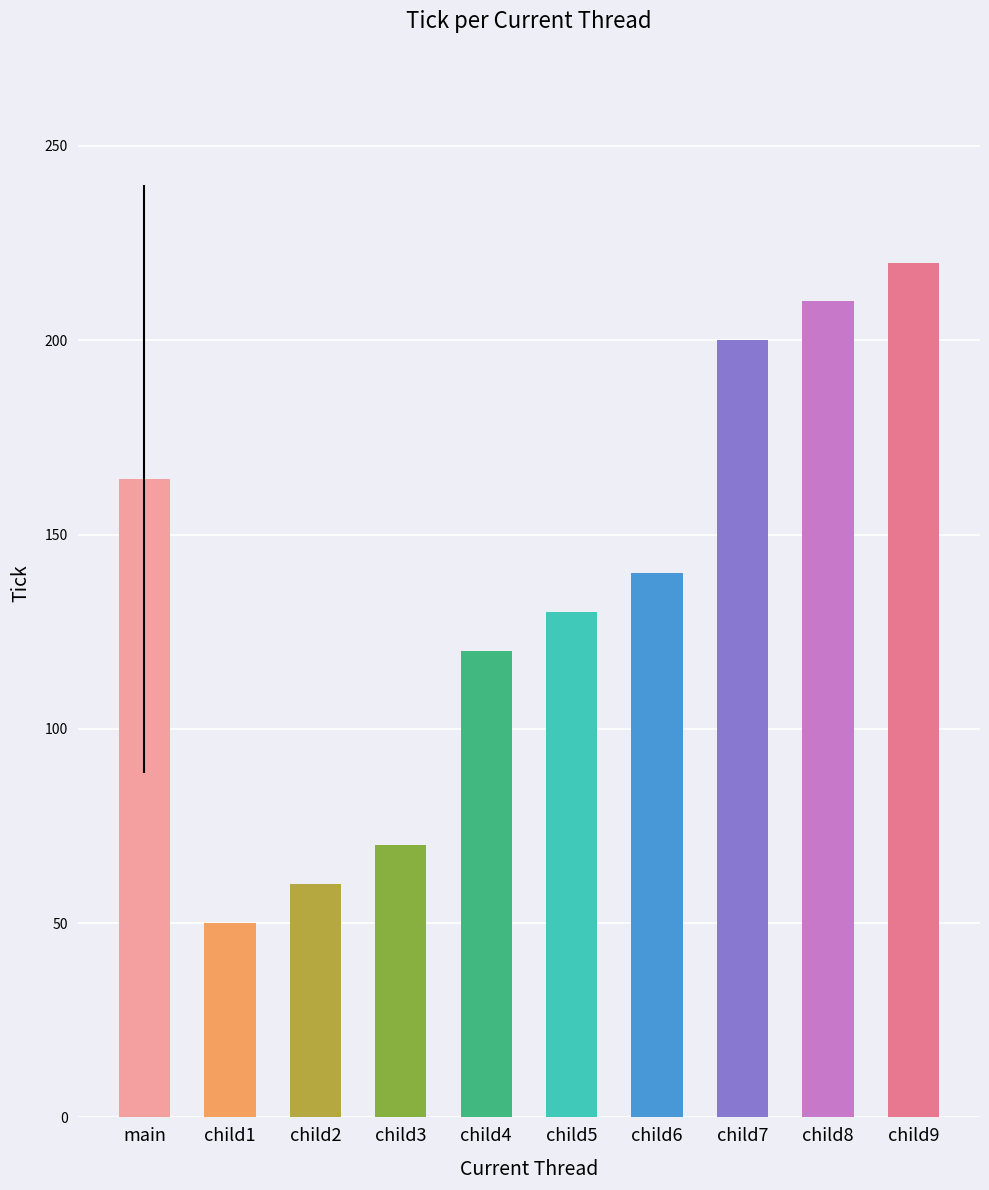

At which category does the chart reach its minimum across all series?

child1